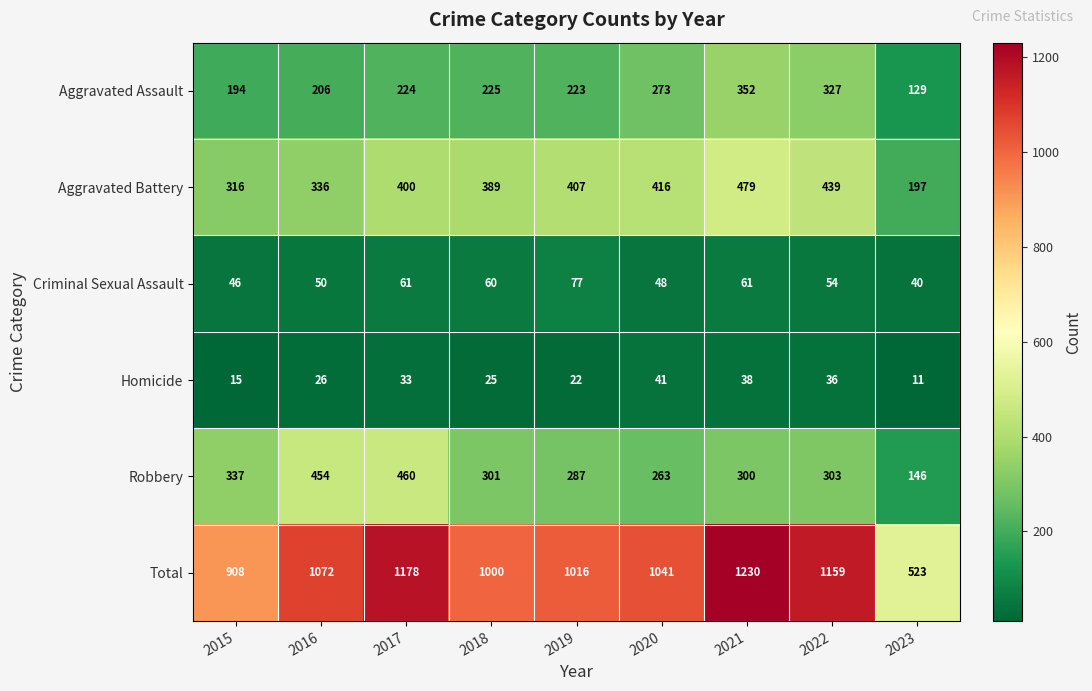

At 2020, list the series in order from largest to smallest.

Total, Aggravated Battery, Aggravated Assault, Robbery, Criminal Sexual Assault, Homicide